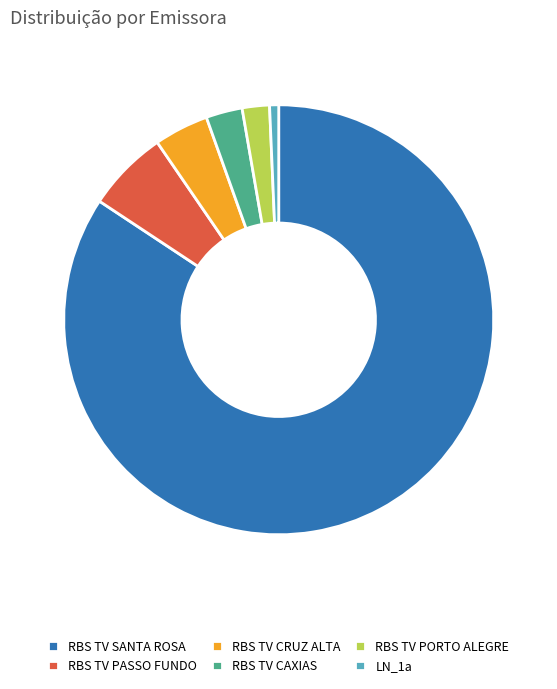

Rank the categories by value from lowest to highest.

LN_1a, RBS TV PORTO ALEGRE, RBS TV CAXIAS, RBS TV CRUZ ALTA, RBS TV PASSO FUNDO, RBS TV SANTA ROSA